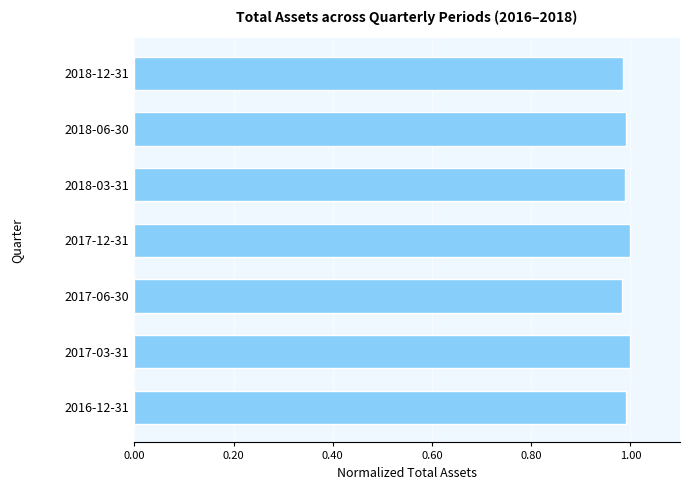

What is the sum of all values?

6.9